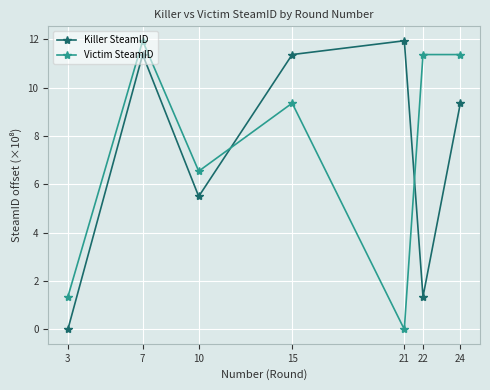

At how many categories does at least one series exceed 6?

6